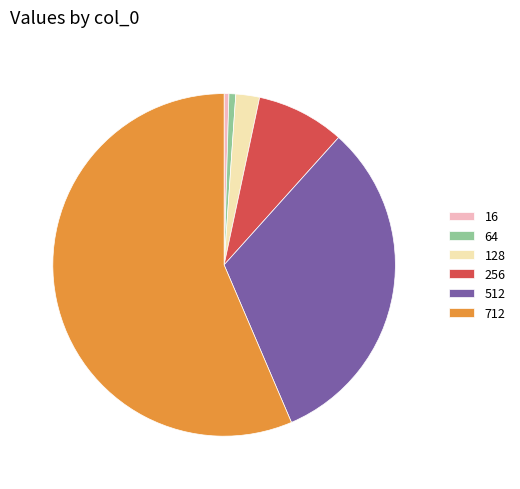

Which slice is the largest?

712